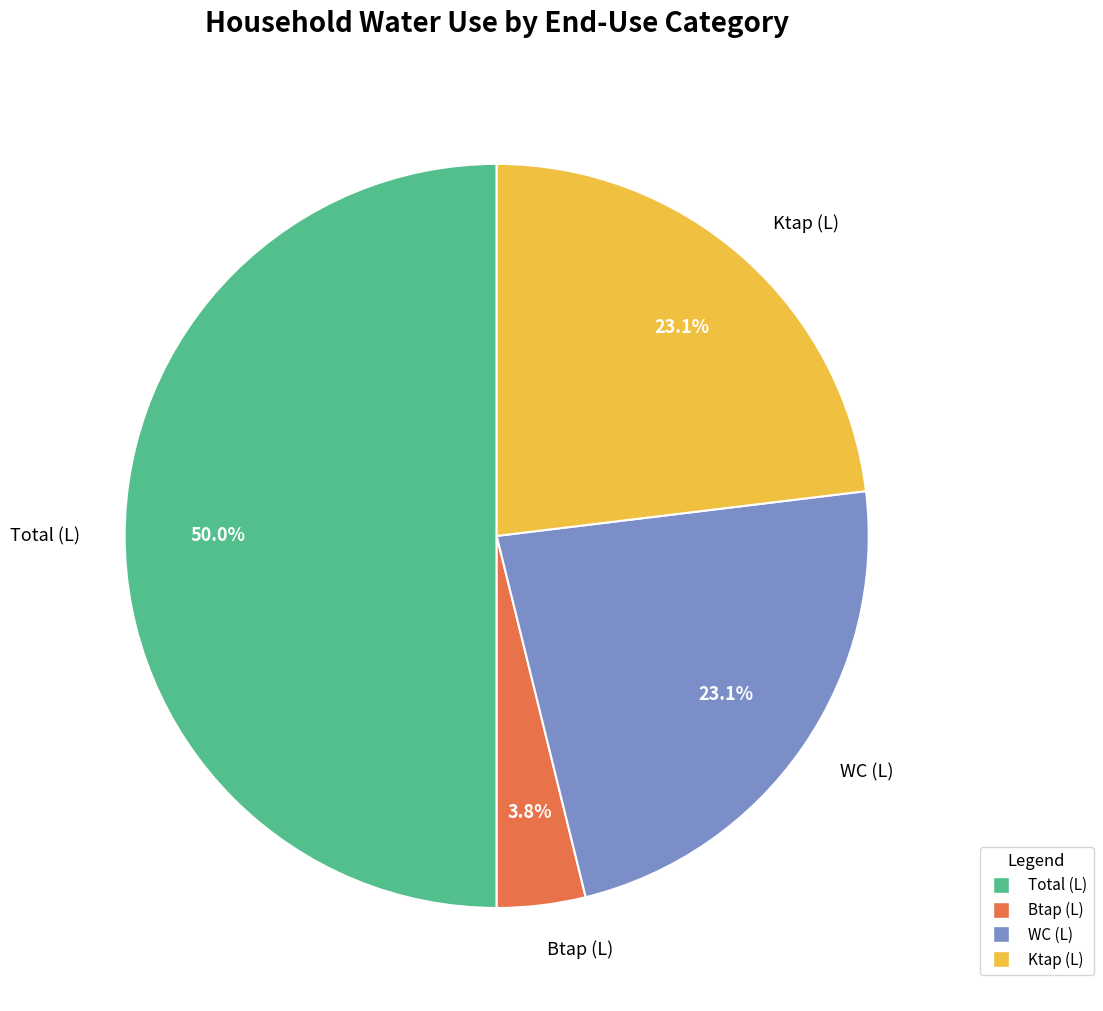

Which category has the biggest portion of the pie?

Total (L)